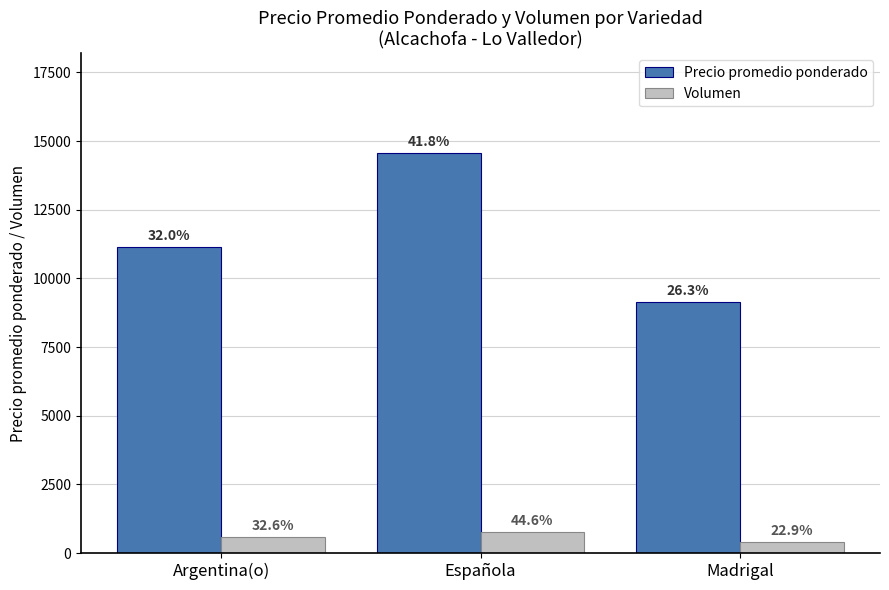

What is the smallest value displayed?

400